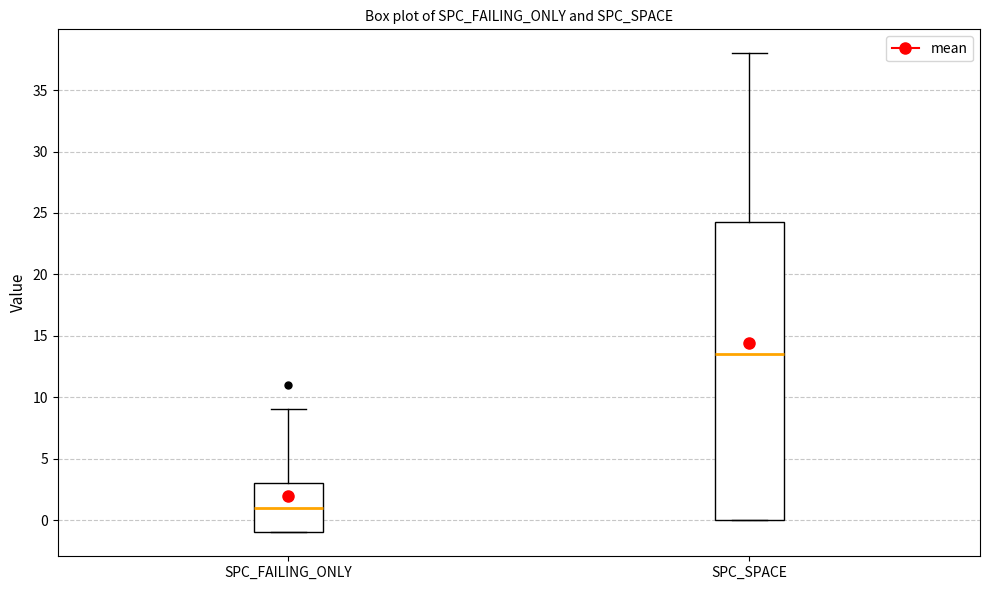

Reading left to right, read every box against the y-axis: the position of its median line, the range the box covers, and the ends of its whiskers. The values are not printed on the chart, so give them approximately, as read against the axis.

SPC_FAILING_ONLY: median 1.0, box -1.0 to 3.0, whiskers -1.0 to 9.0
SPC_SPACE: median 13.5, box 0.0 to 24.5, whiskers 0.0 to 38.0